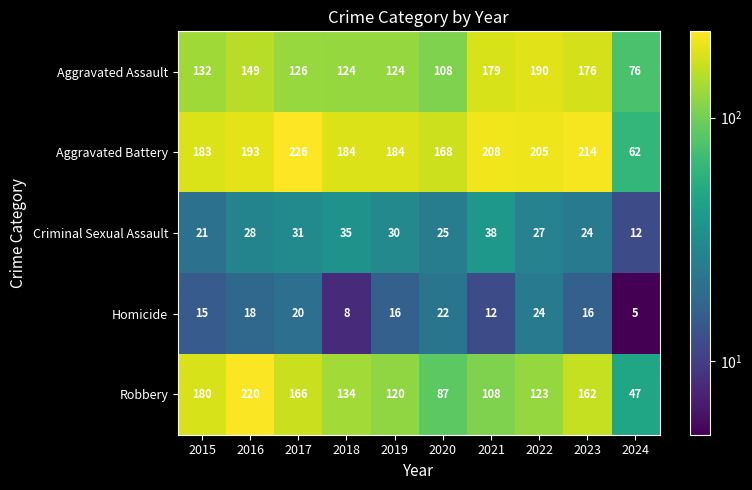

What is the difference between the Aggravated Battery values at 2015 and 2020?

15